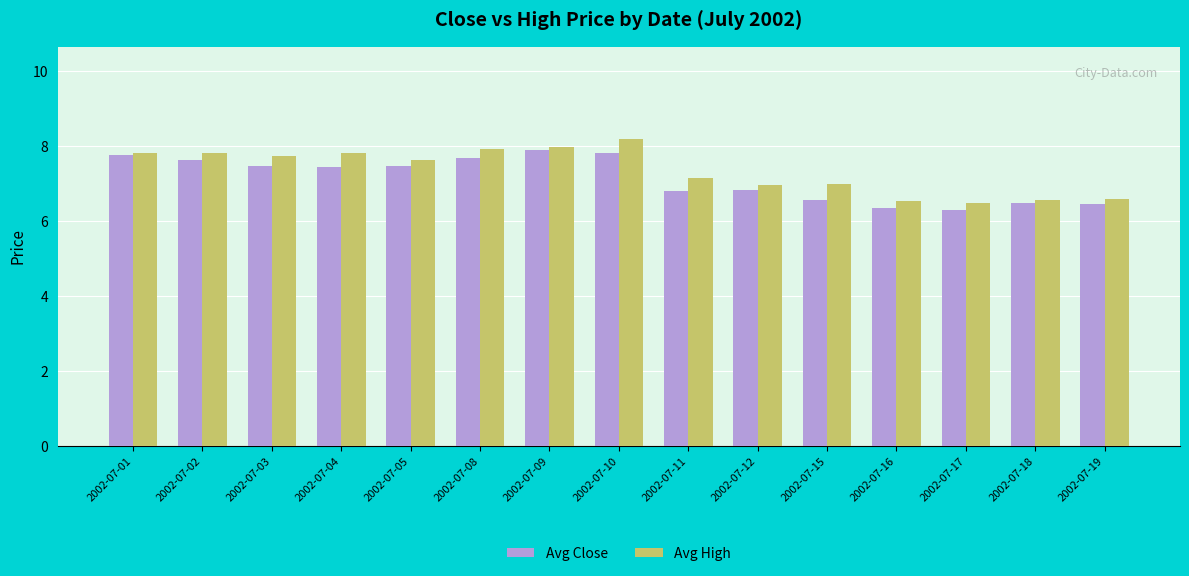

What is the difference between the Avg Close values at 2002-07-19 and 2002-07-05?

1.0